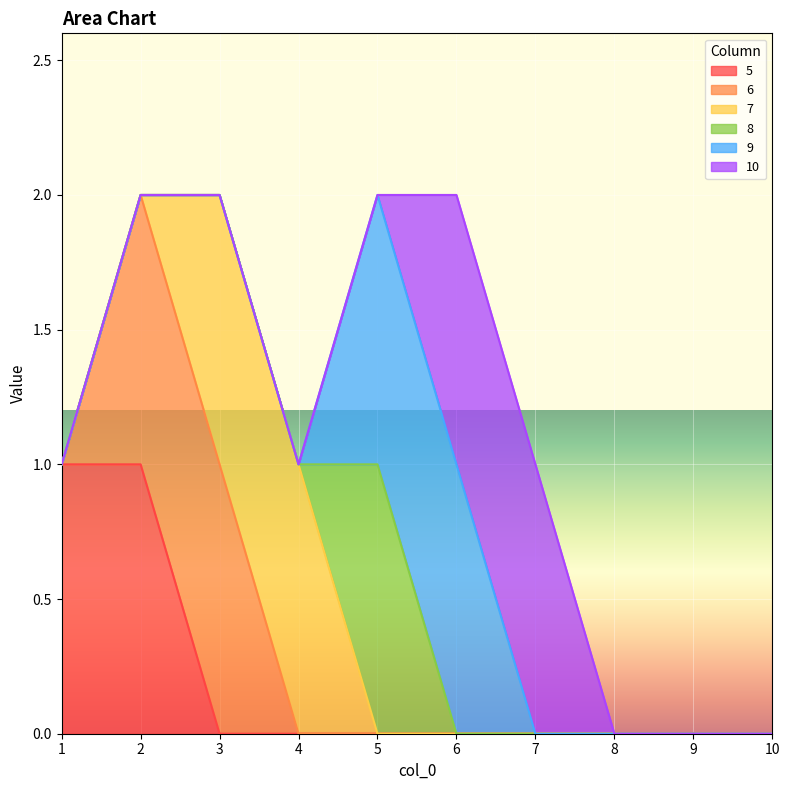

What is the maximum value shown in the chart?

1